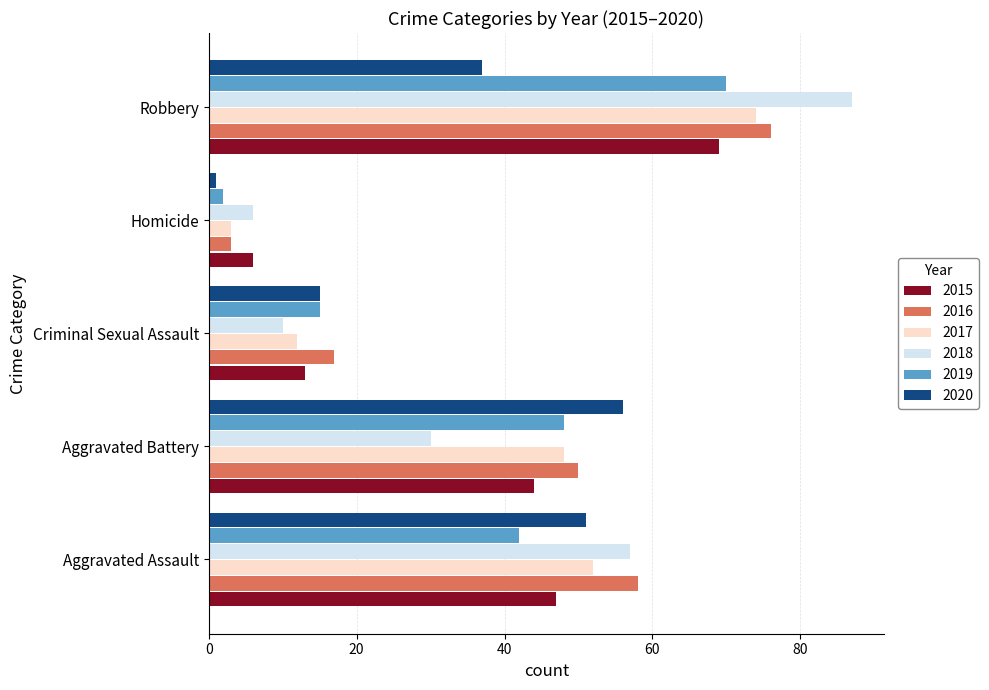

At how many categories does at least one series exceed 82?

1